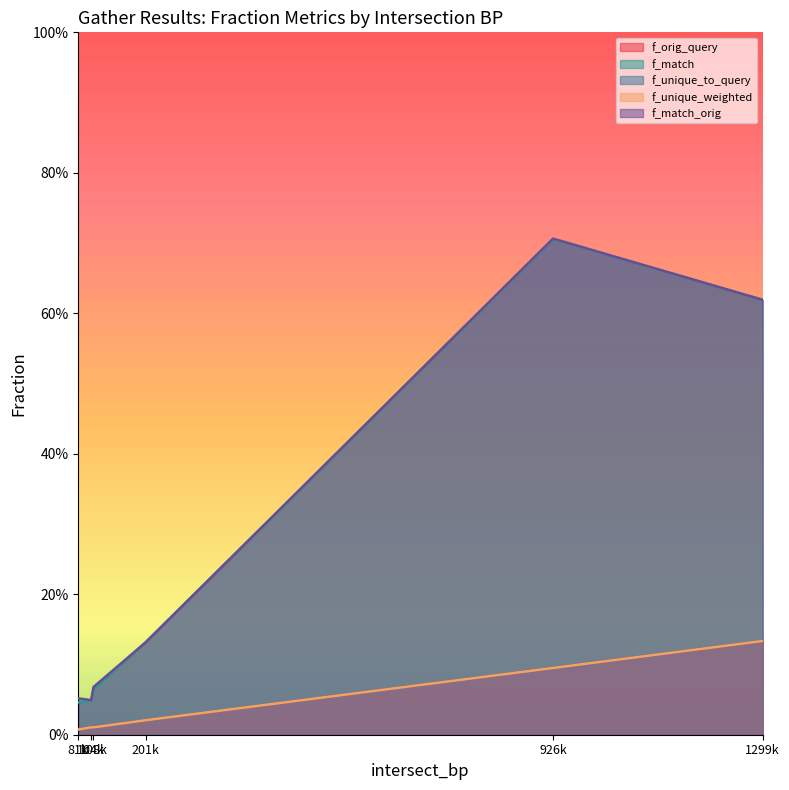

What are all the series names shown in the legend?

f_orig_query, f_match, f_unique_to_query, f_unique_weighted, f_match_orig